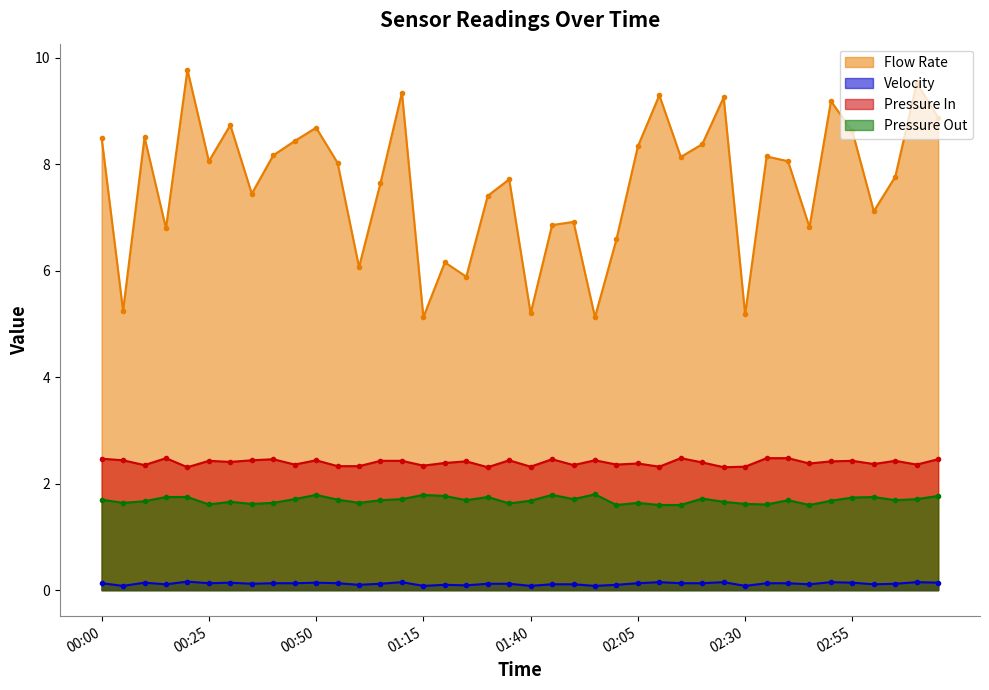

Count the number of categories in the chart.

40